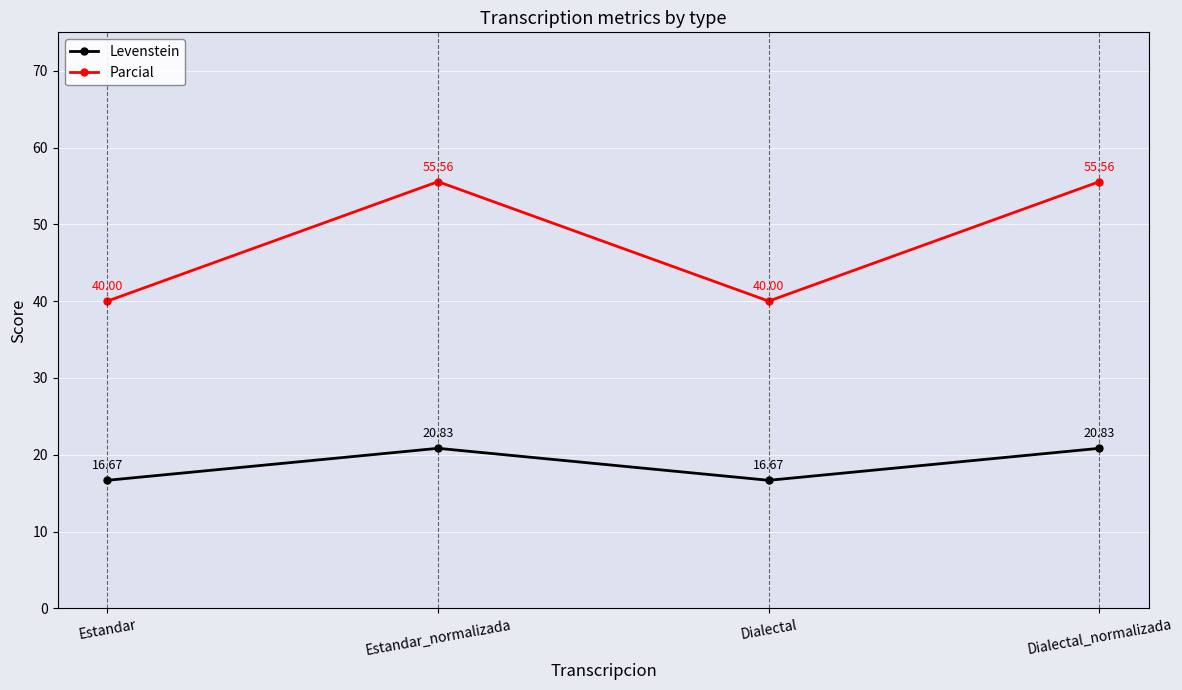

Reading left to right, what are all the values shown in this chart?

Levenstein: 16.7	20.8	16.7	20.8
Parcial: 40.0	55.6	40.0	55.6